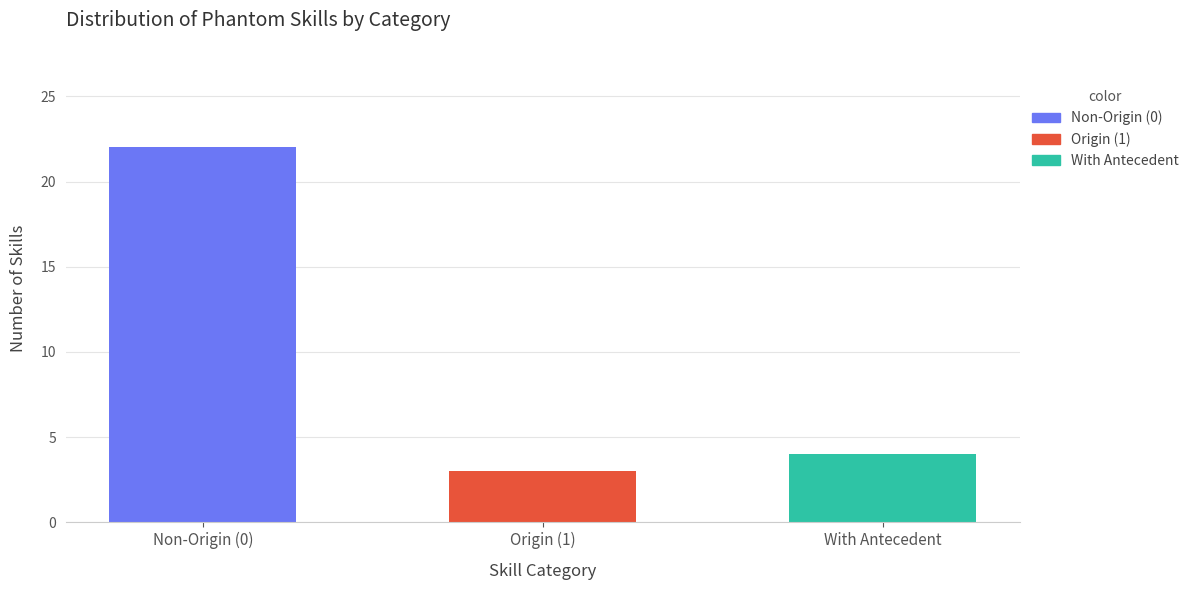

What is the approximate value of origin=0 at origin 0, to the nearest 5?

20